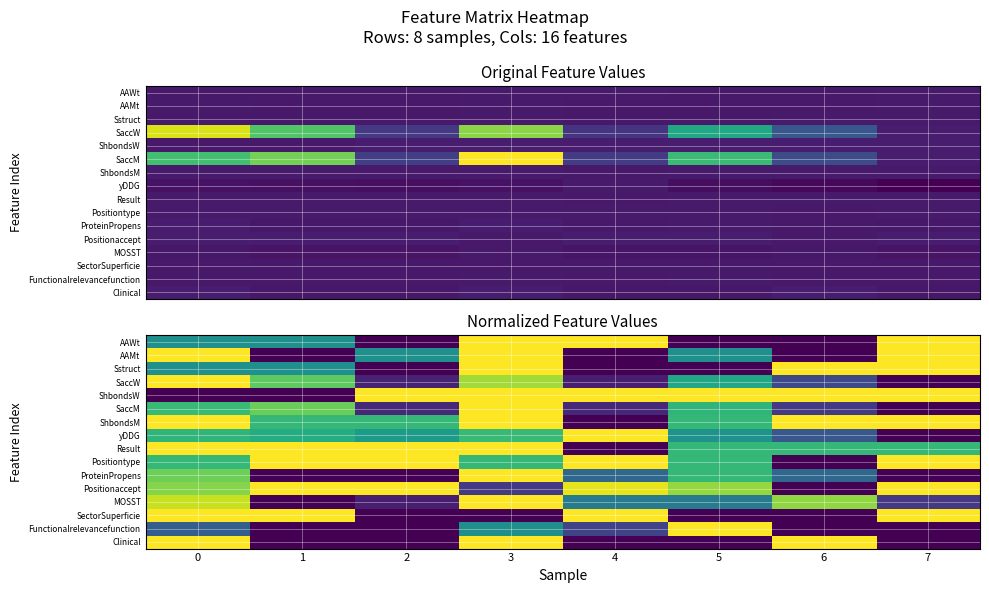

What is the greatest value displayed?

1.0